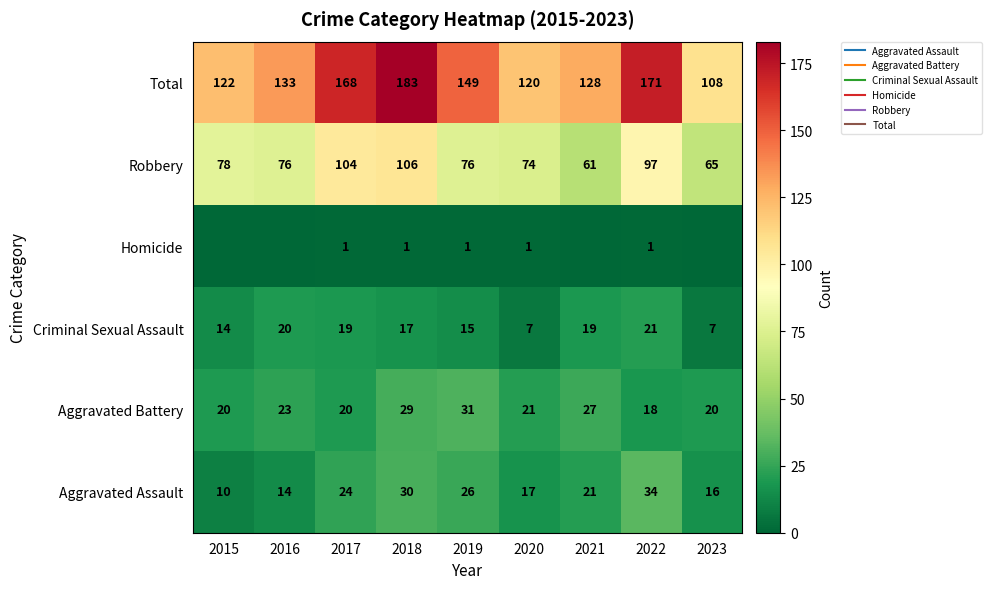

The value of Robbery at 2016 is 76. True or false?

True